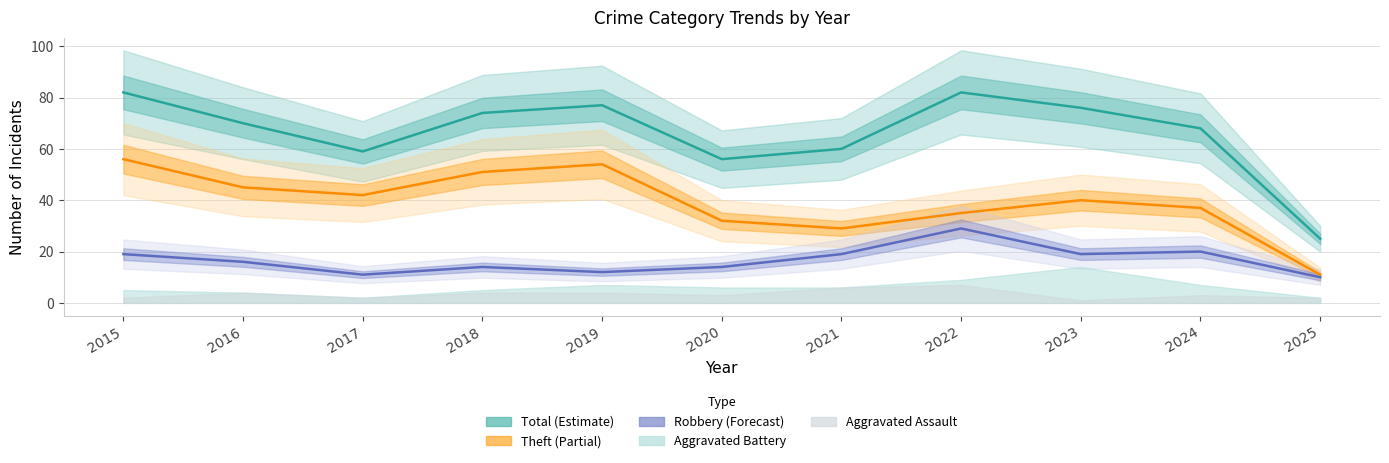

The value of Robbery at 2019 is 8. True or false?

False